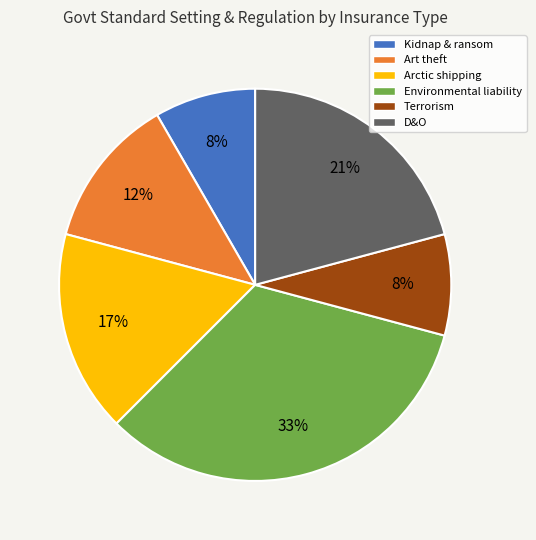

To the nearest percent, what is the difference between the largest and smallest slice percentages?

25%